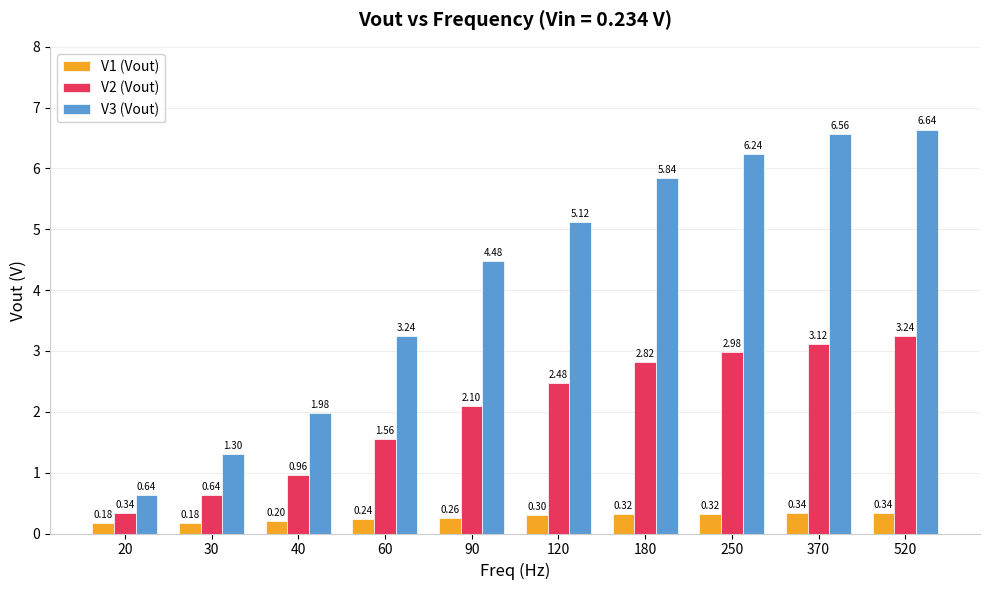

Count the number of data series in this chart.

3